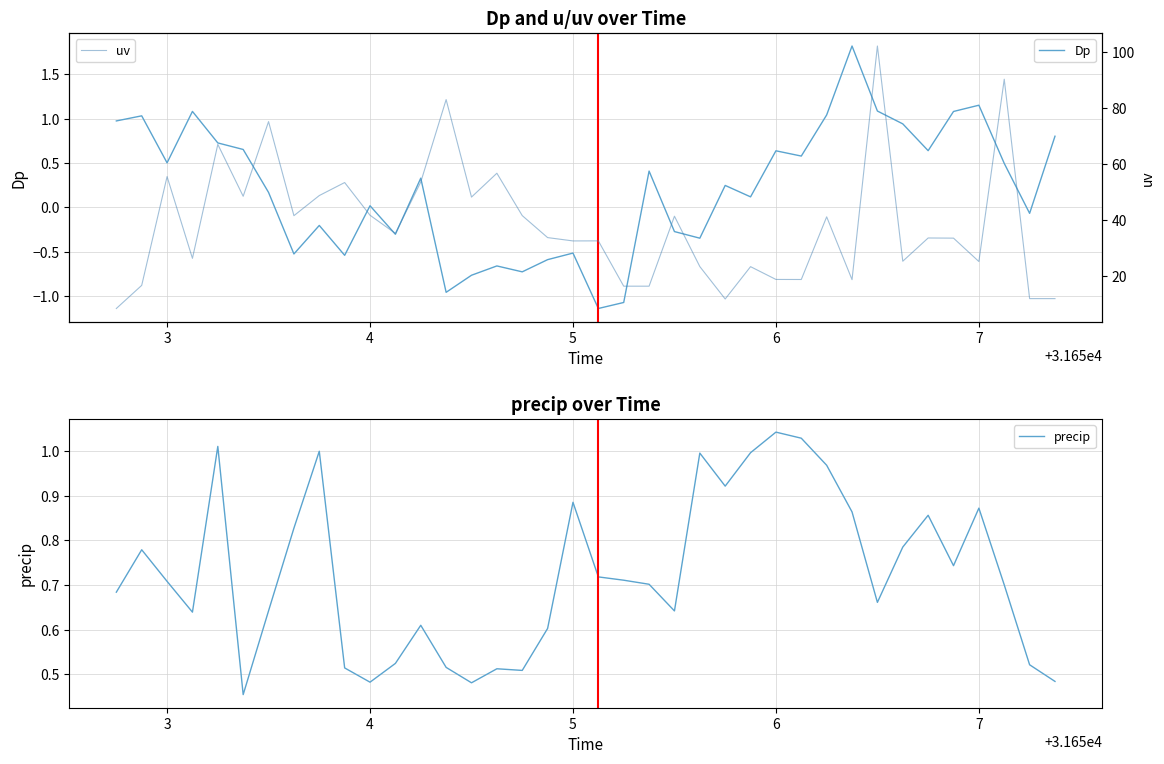

What is the value of the uv point at the 23rd from the left?

41.3